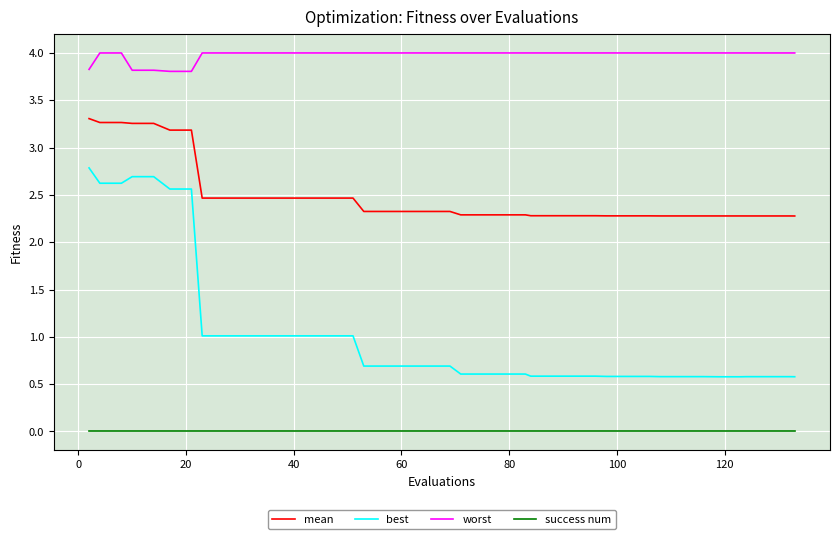

Rank the series by their maximum value, from highest to lowest.

worst, mean, best, success num